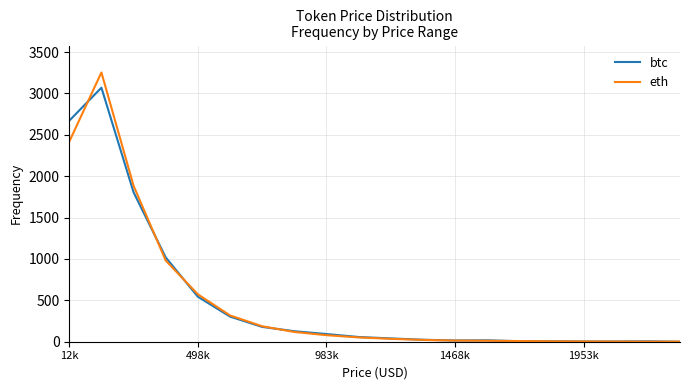

Rank the series by their maximum value, from highest to lowest.

eth, btc